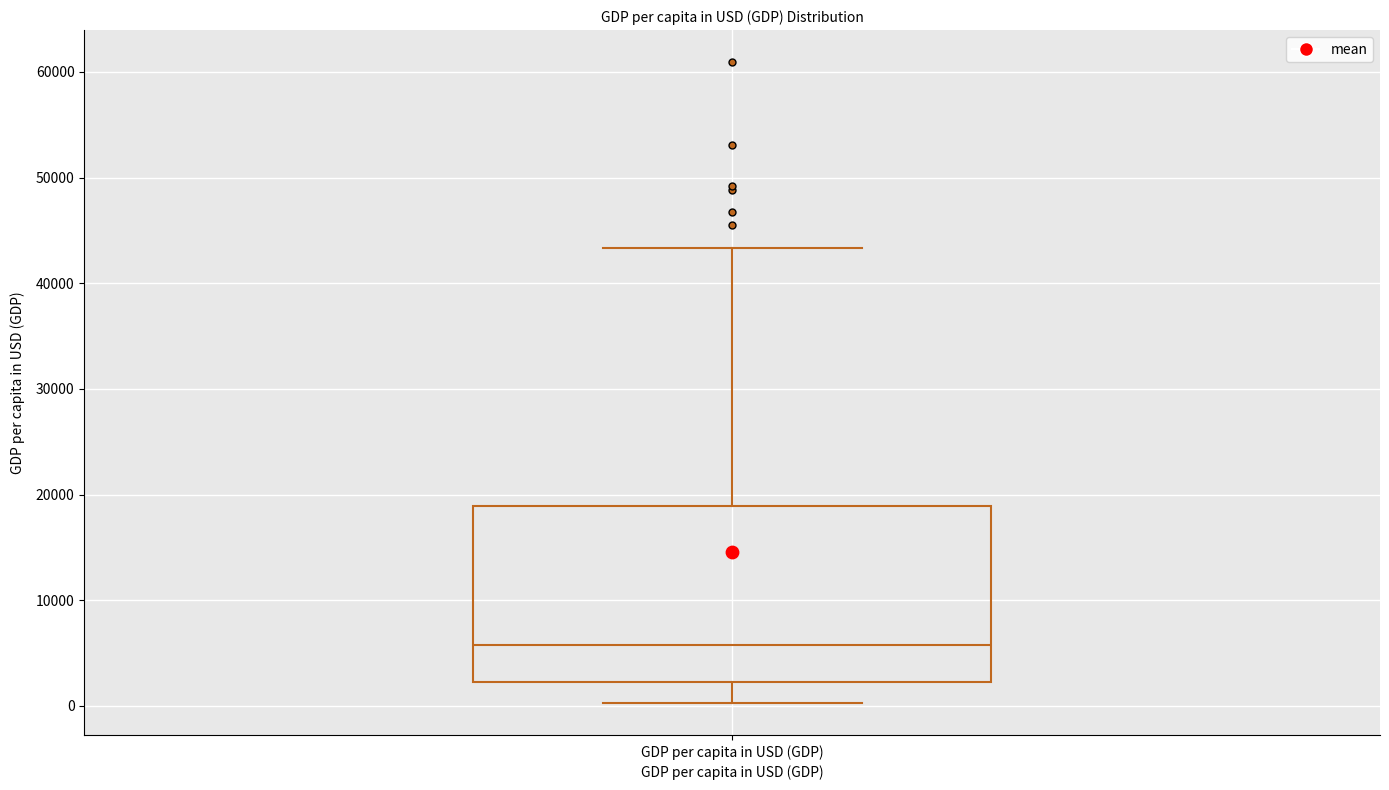

Where does the upper whisker of the box for GDP per capita in USD (GDP) end on the y-axis? The values are not printed on the chart, so give them approximately, as read against the axis.

43000